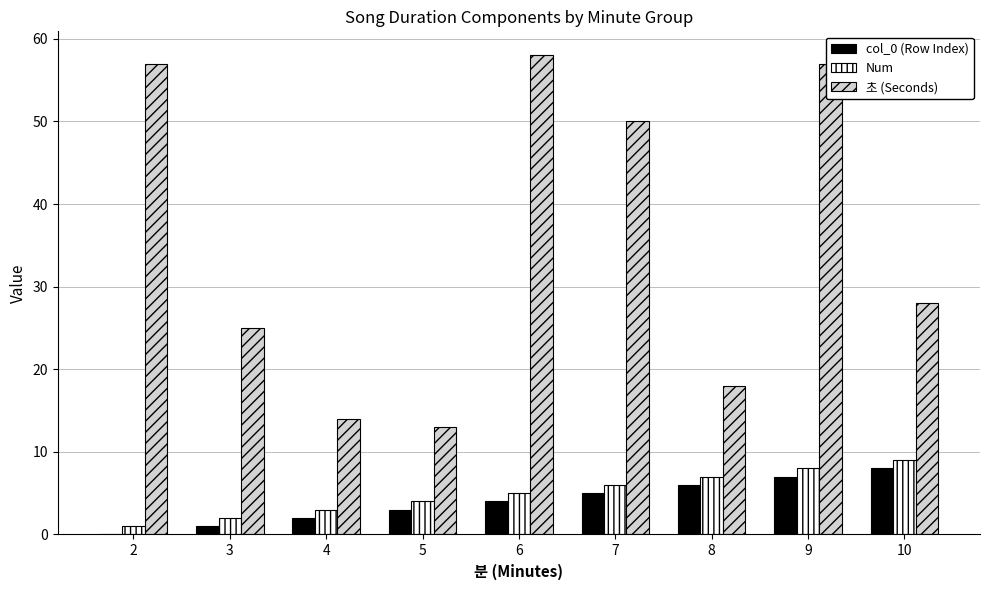

How many positive values does the col_0 (Row Index) series have?

8